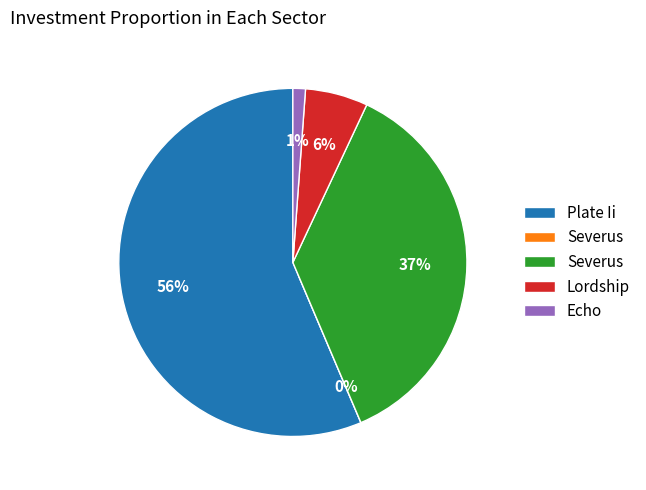

What is the largest slice in the pie chart?

Plate Ii